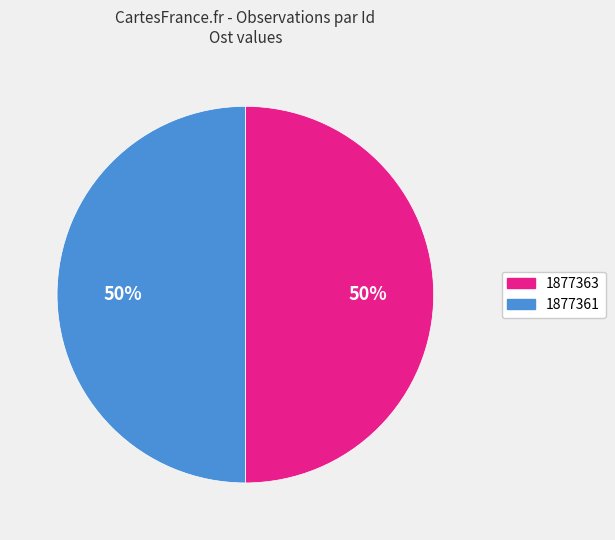

Approximately how many times larger is the value at 1877363 compared to 1877361?

1.0